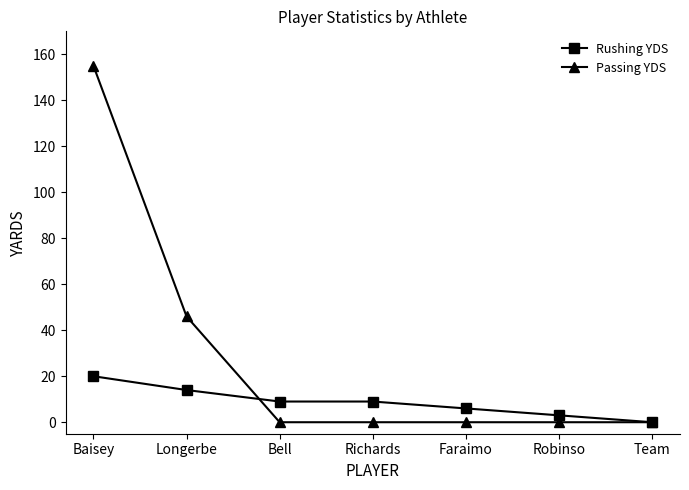

Rank the series by their average value, from lowest to highest.

Rushing YDS, Passing YDS